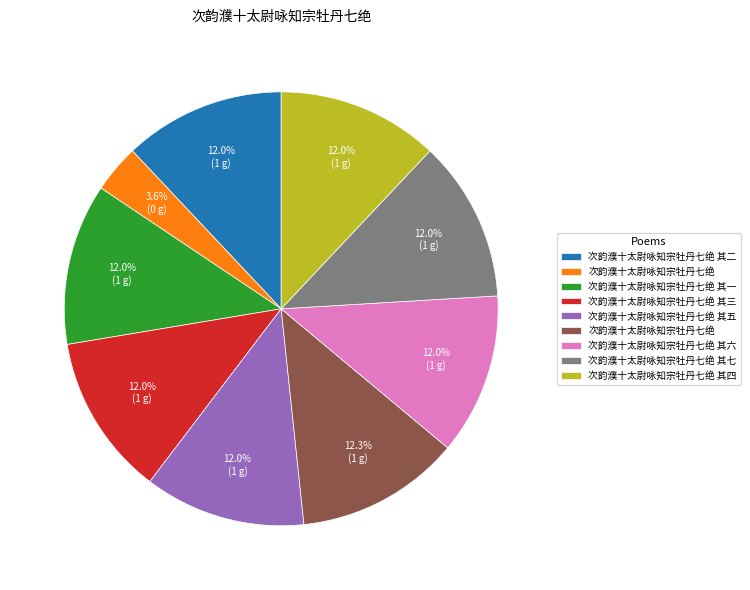

How many slices are in this pie chart?

9